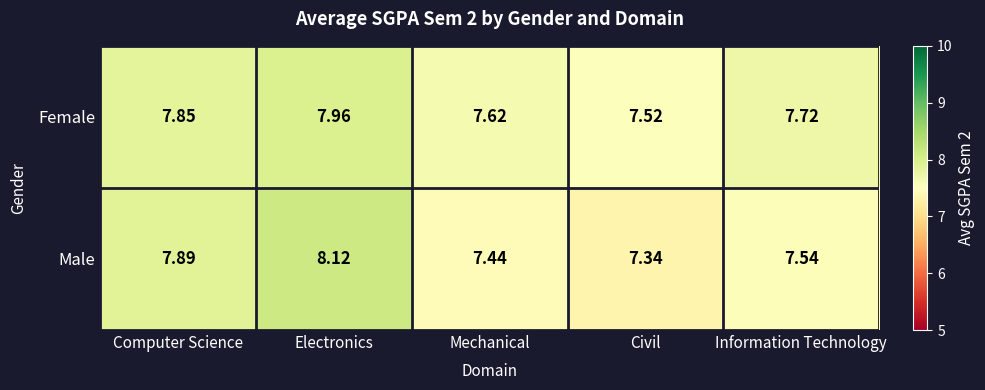

At how many categories does at least one series exceed 7?

5